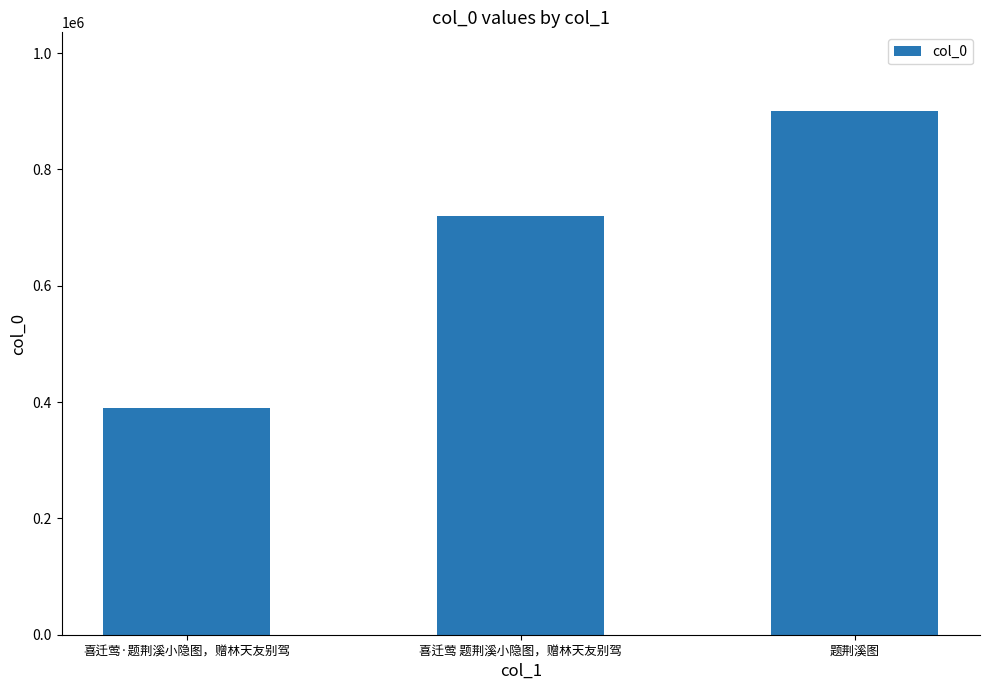

Reading right to left, what are all the values shown in this chart?

题荆溪图=900688	喜迁莺 题荆溪小隐图，赠林天友别驾=720371	喜迁莺·题荆溪小隐图，赠林天友别驾=390094